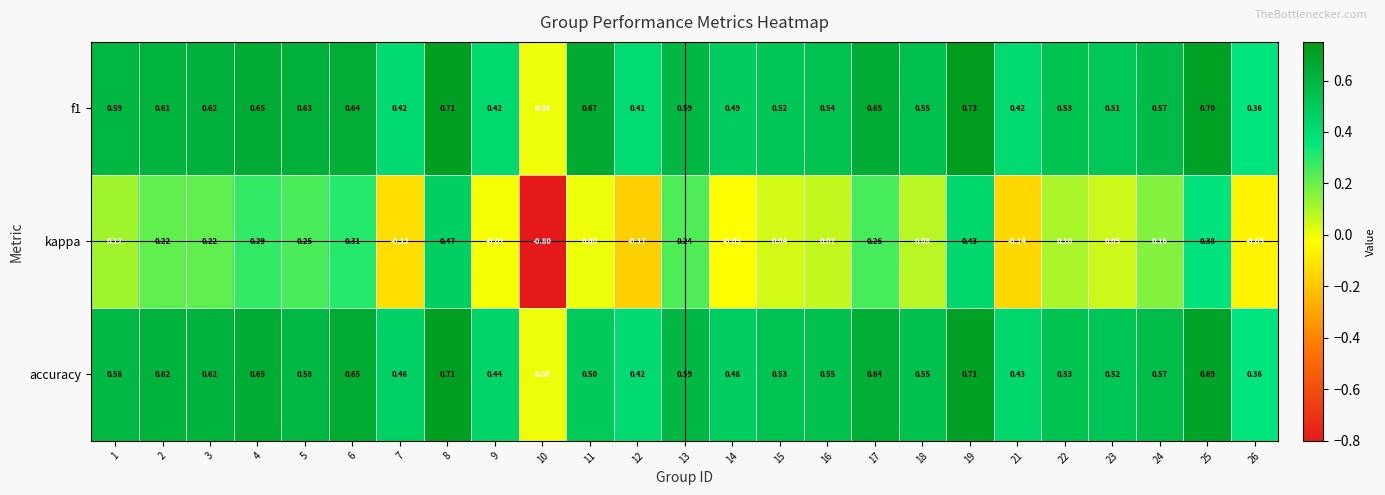

Is the value of kappa at 22 greater than the value of accuracy at 2?

No